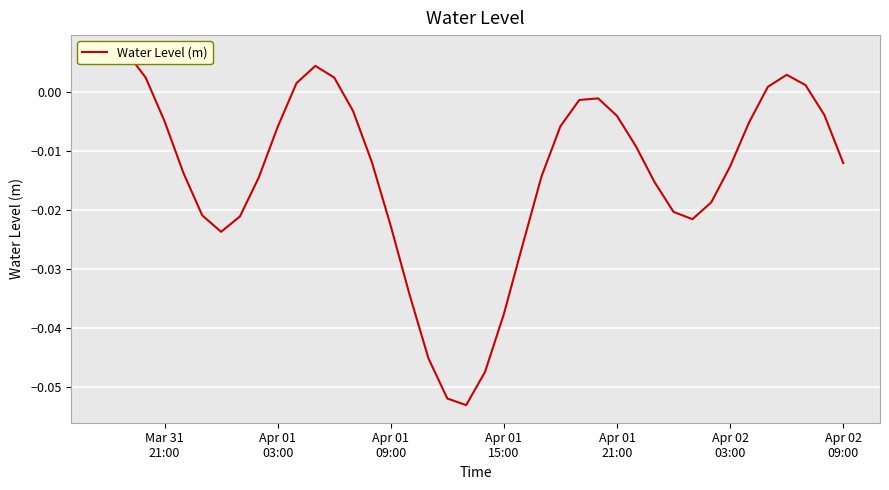

Reading right to left, extract all data points from this chart.

-0.0	-0.0	0.0	0.0	0.0	-0.0	-0.0	-0.0	-0.0	-0.0	-0.0	-0.0	-0.0	-0.0	-0.0	-0.0	-0.0	-0.0	-0.0	-0.0	-0.1	-0.1	-0.0	-0.0	-0.0	-0.0	-0.0	0.0	0.0	0.0	-0.0	-0.0	-0.0	-0.0	-0.0	-0.0	-0.0	0.0	0.0	0.0